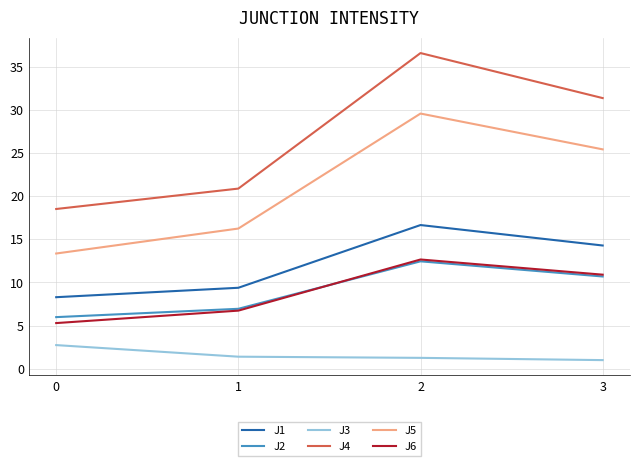

Which series has the largest range (max minus min)?

J4